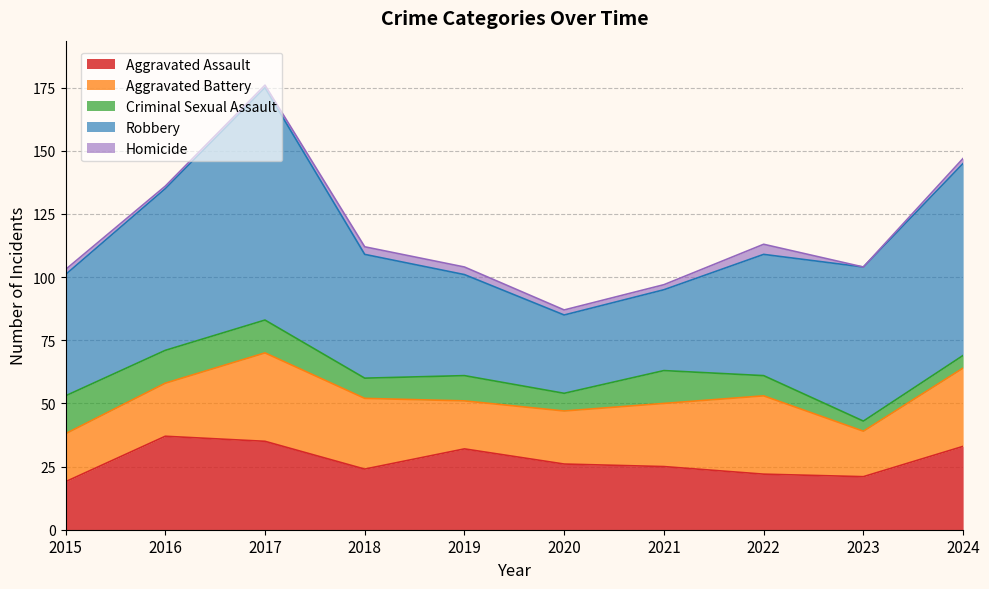

True or false: Aggravated Assault and Robbery intersect in this chart.

False